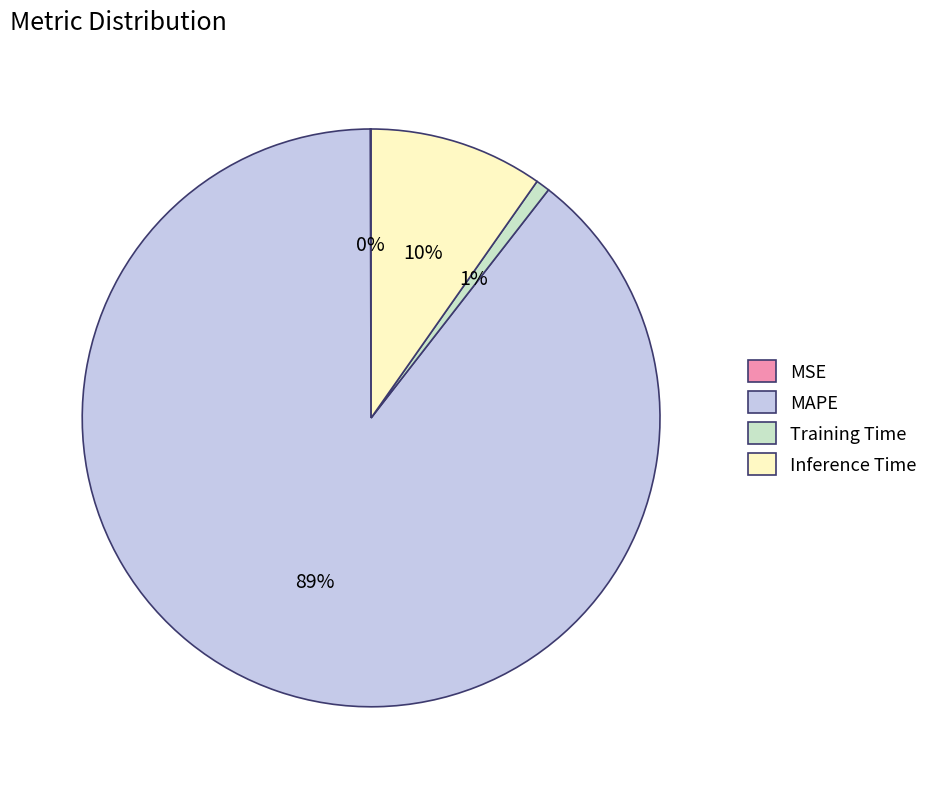

To the nearest percent, what is the average slice percentage?

25%